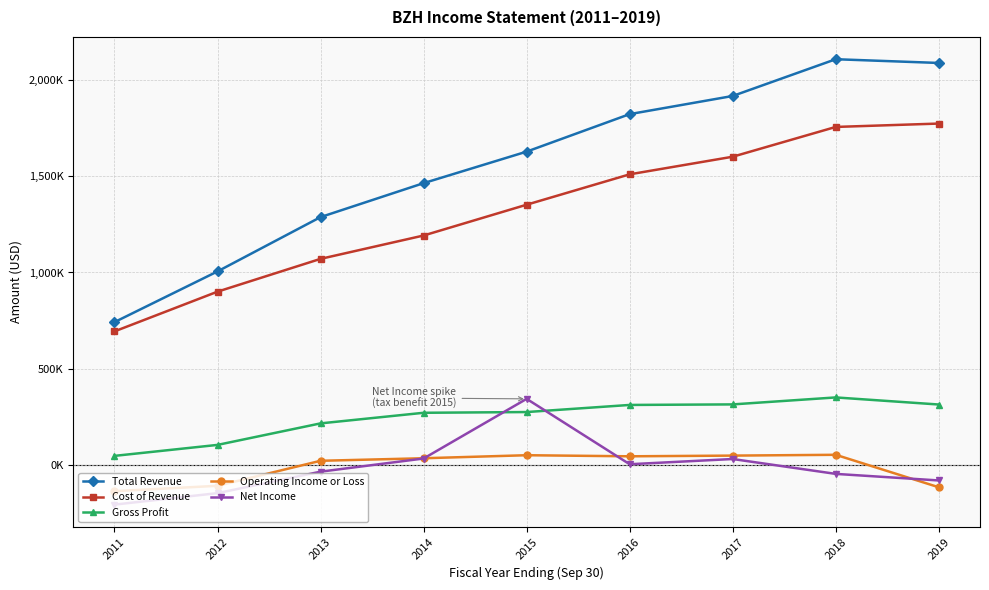

Is this an area chart (filled region under the line)?

No